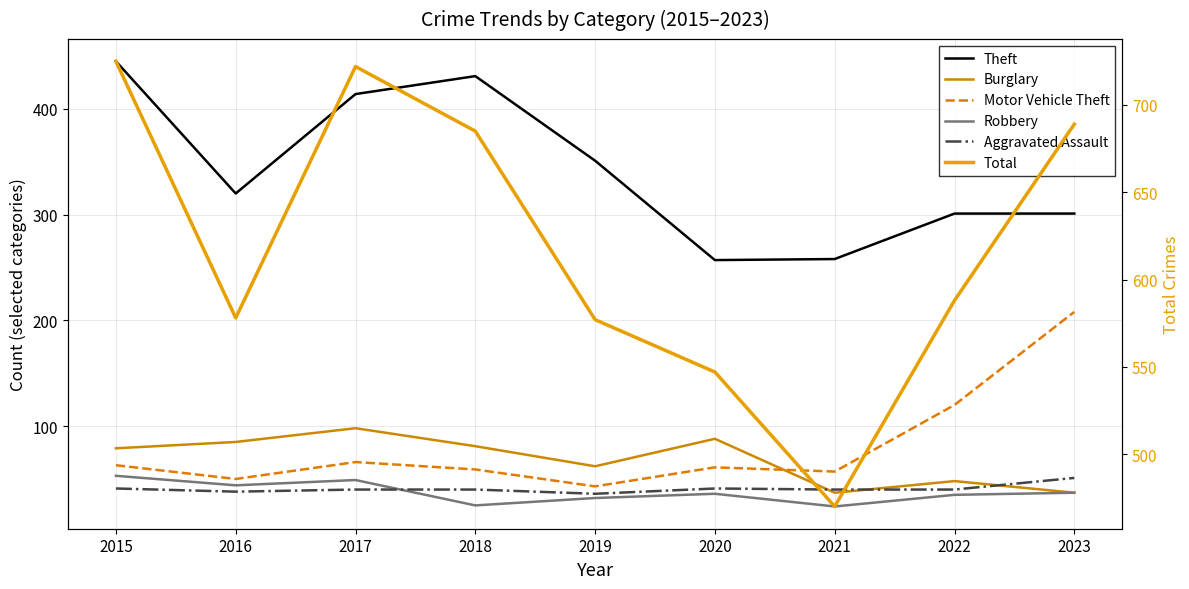

How many distinct data groups are displayed?

6